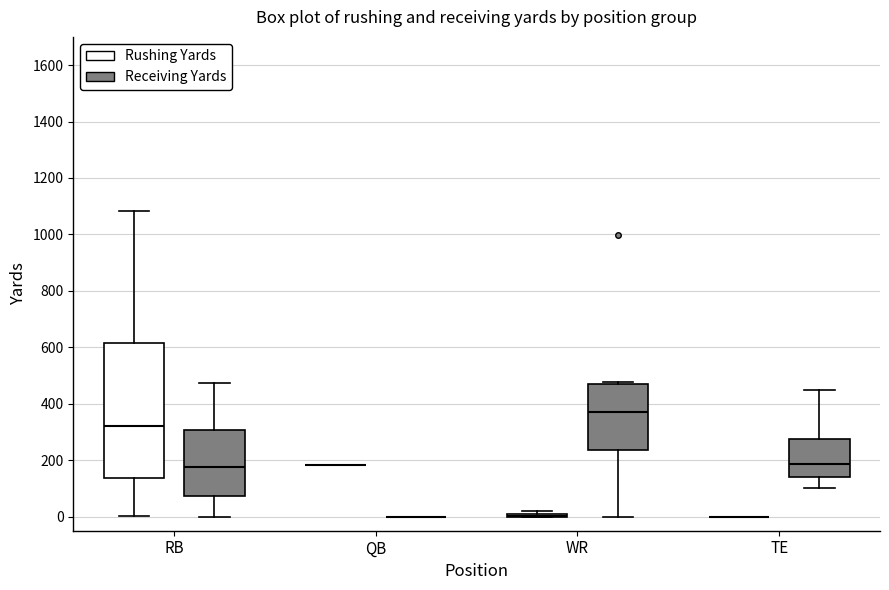

Reading left to right, transcribe this box plot: for each box, give where its median line is, the range the box spans, and where its two whiskers end, as read against the y-axis. The values are not printed on the chart, so give them approximately, as read against the axis.

RB (Rushing Yards): median 320, box 140 to 620, whiskers 0 to 1080
RB (Receiving Yards): median 180, box 80 to 300, whiskers 0 to 480
QB (Rushing Yards): box collapsed to a line at 180, whiskers 180 to 180
QB (Receiving Yards): box collapsed to a line at 0, whiskers 0 to 0
WR (Rushing Yards): box collapsed to a line at 0, whiskers 0 to 20
WR (Receiving Yards): median 360, box 240 to 480, whiskers 0 to 480 (just above the box's upper edge)
TE (Rushing Yards): box collapsed to a line at 0, whiskers 0 to 0
TE (Receiving Yards): median 180, box 140 to 280, whiskers 100 to 440